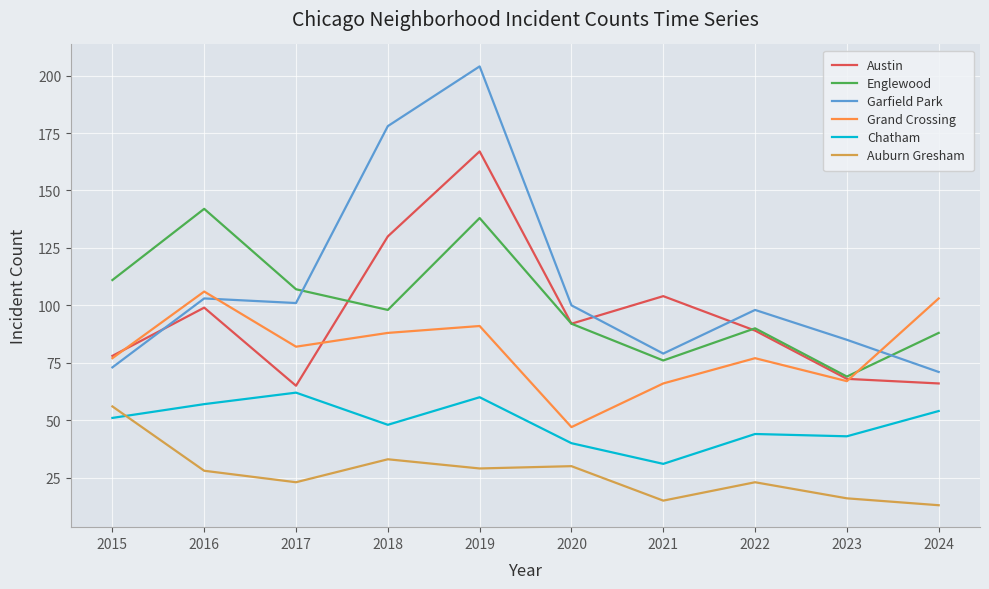

Is the value of Auburn Gresham at 2020 greater than the value of Garfield Park at 2020?

No